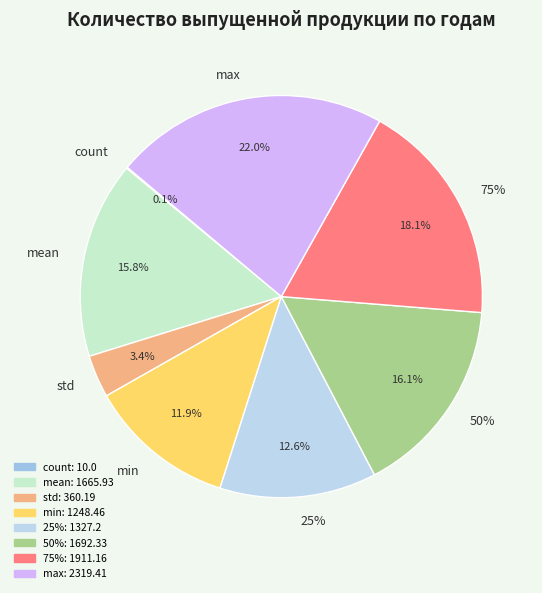

Which category has the smallest portion of the pie?

count